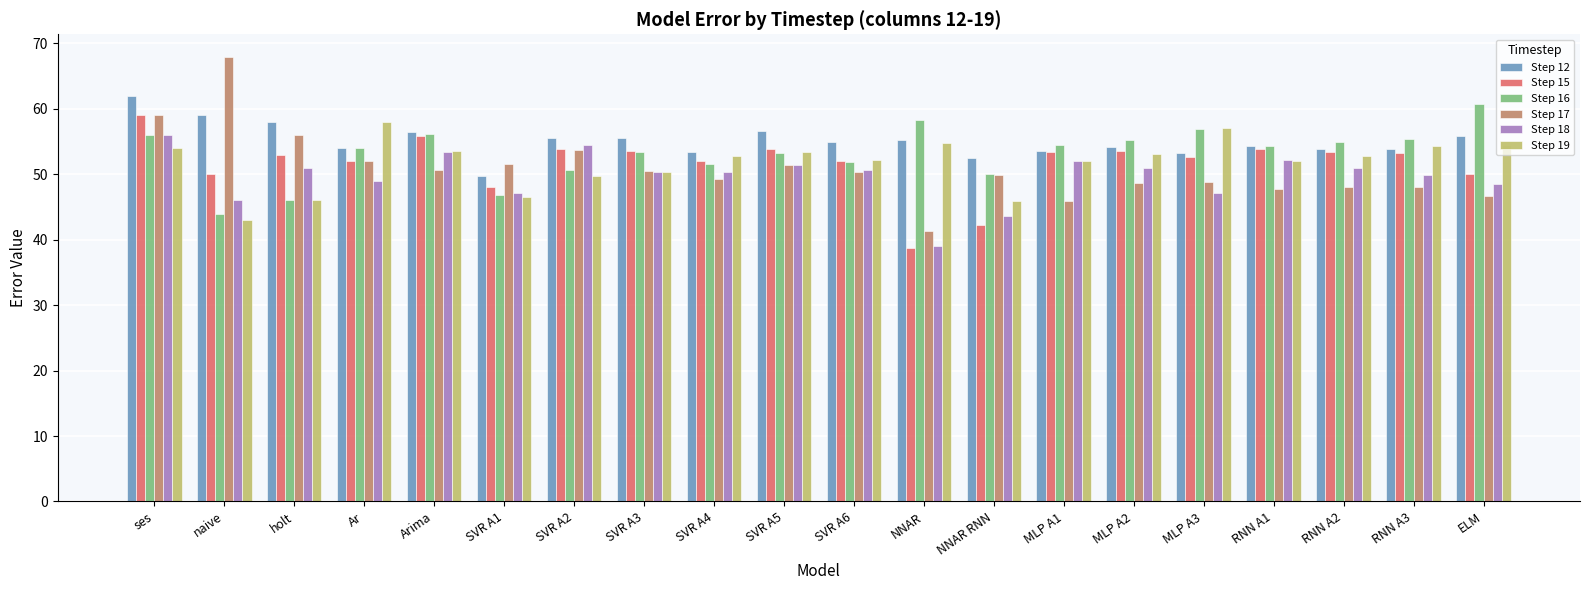

Which category has the lowest value in the Step 12 series?

SVR A1